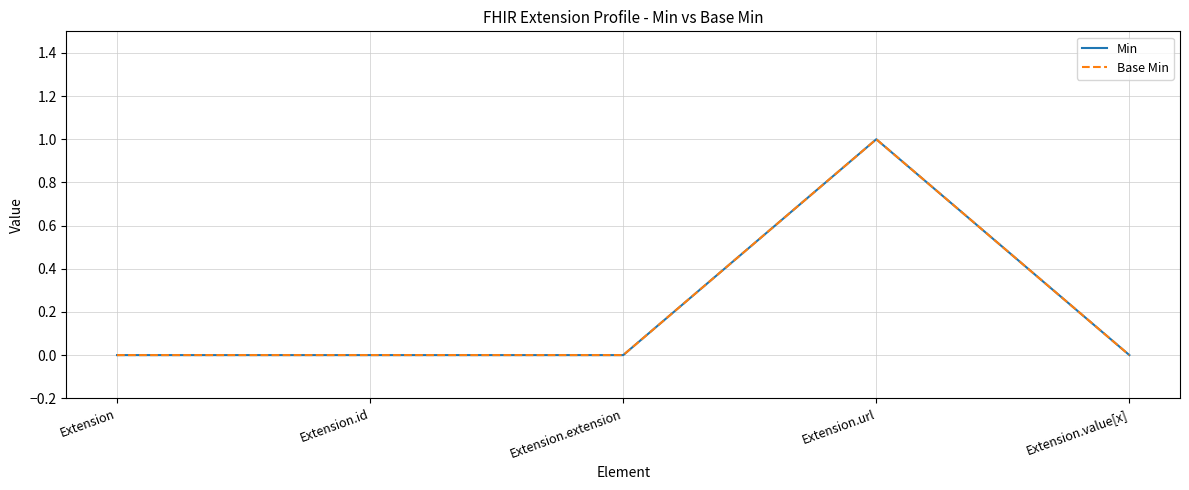

List the series in order of their peak value, lowest first.

Min, Base Min